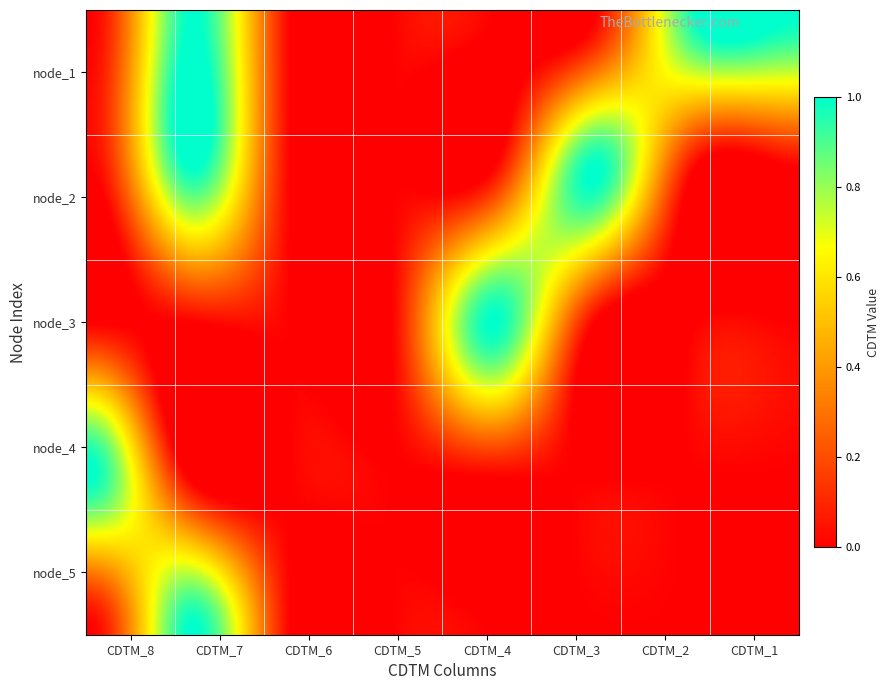

True or false: node_1 has a value of 1 at node_4.

False